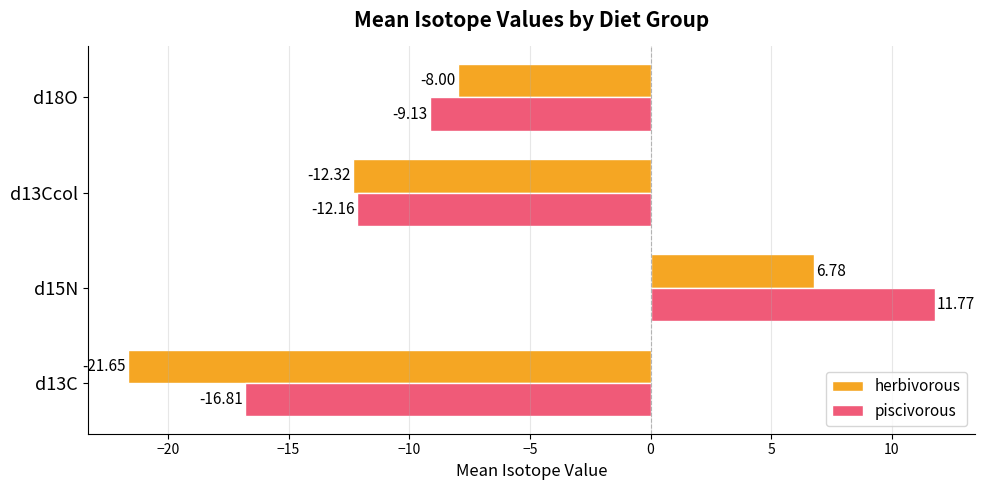

What is the lowest value of the piscivorous series?

-16.8